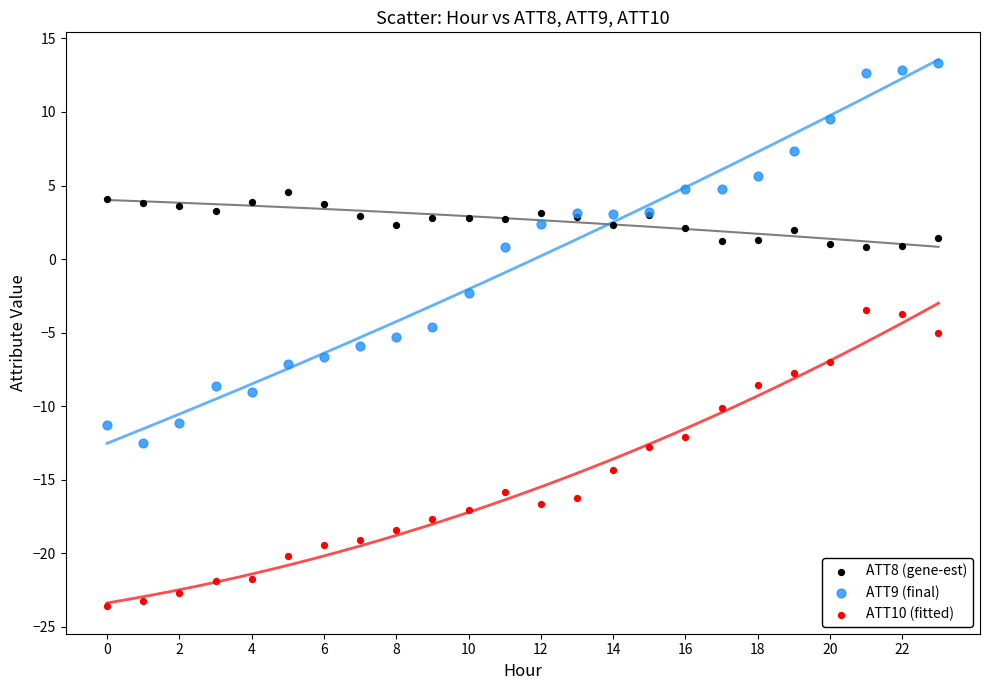

Which series has the widest spread of Y values?

ATT9 (final)